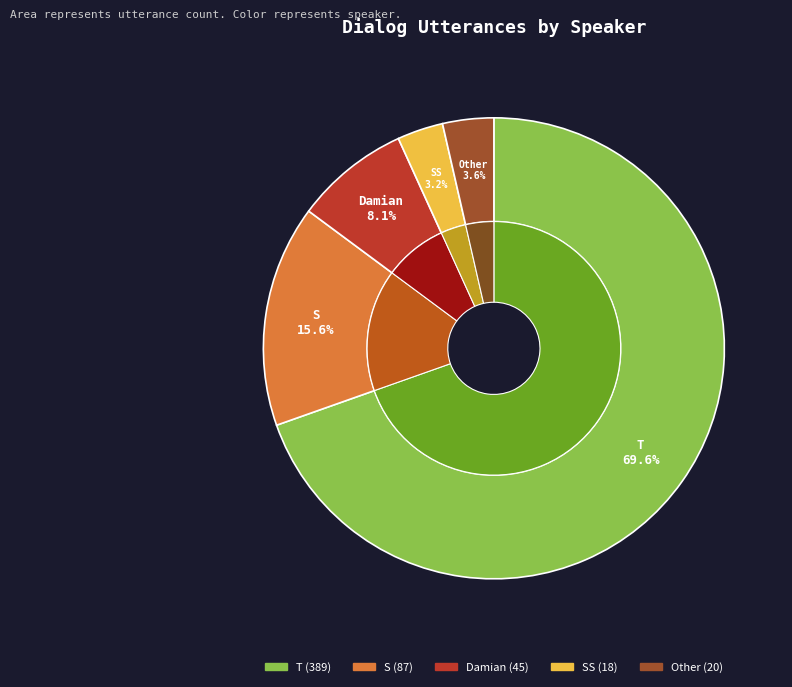

Which category has the biggest portion of the pie?

T